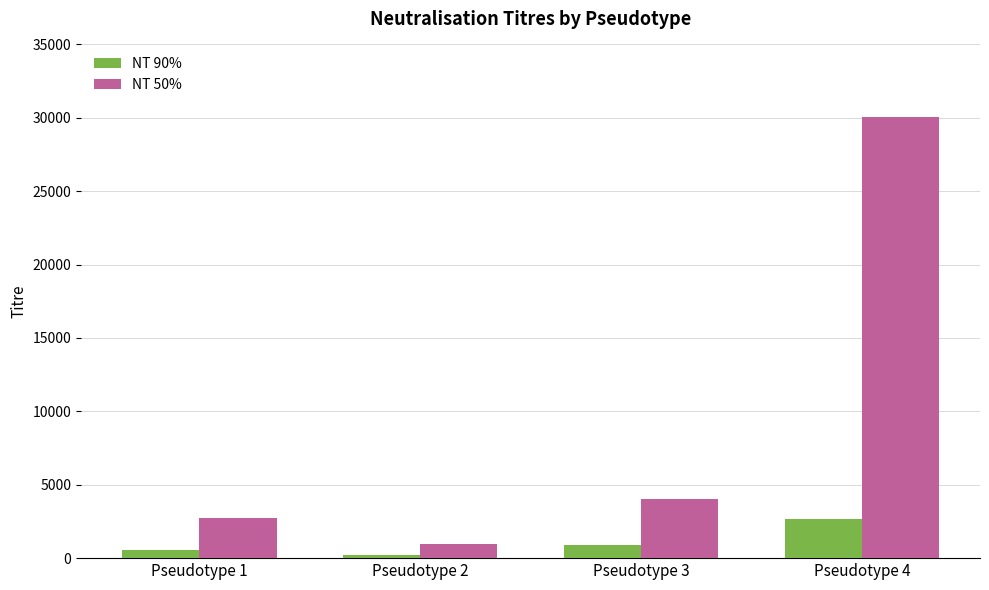

Reading right to left, list all the values displayed in this chart.

NT 90%: 2668.1	902.9	193.3	541.3
NT 50%: 30042.2	4051.9	990.3	2720.5